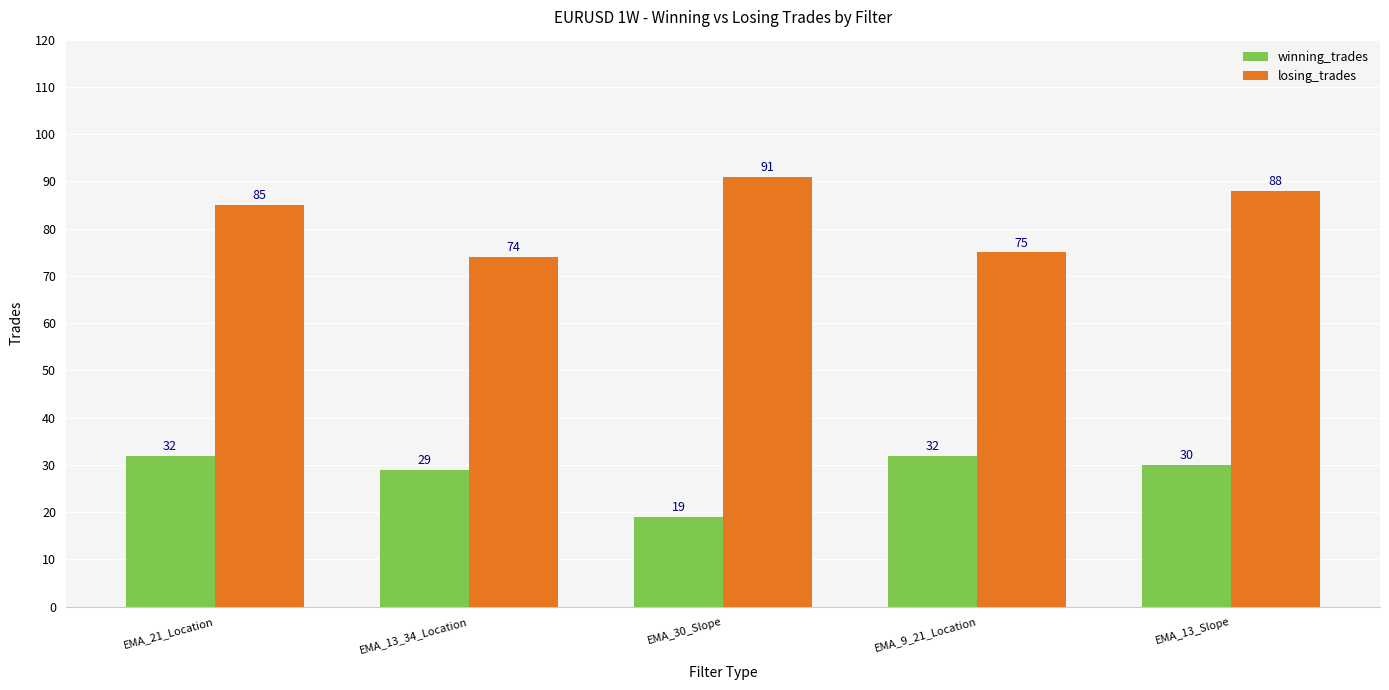

What are all the series names shown in the legend?

winning_trades, losing_trades